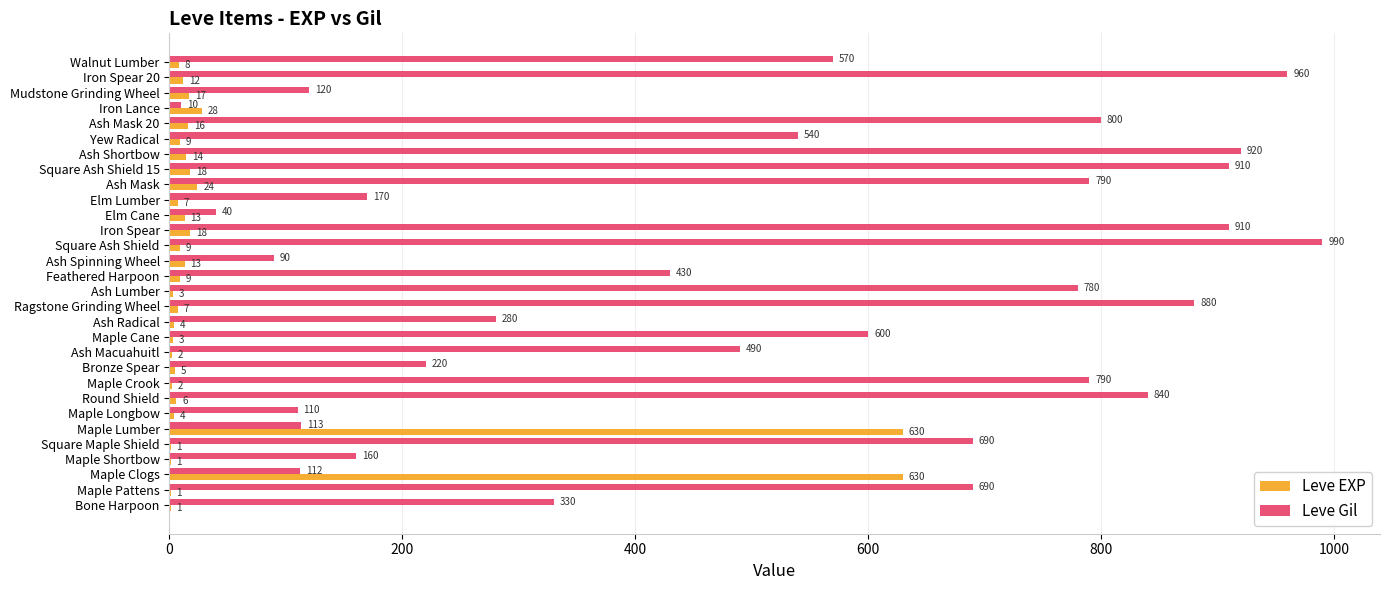

What is the maximum value for Leve Gil?

990